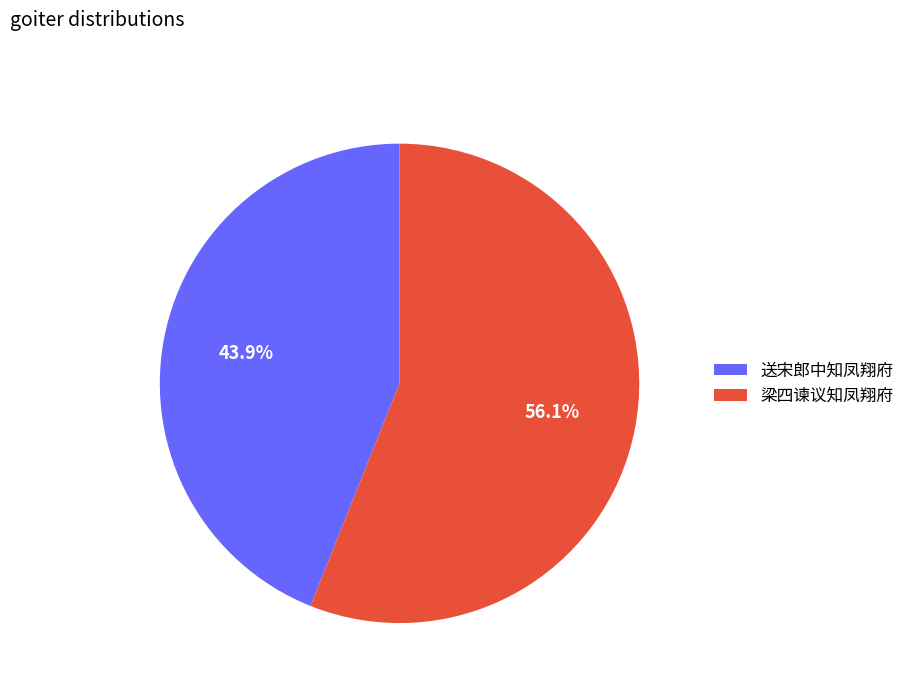

What is the total percentage of 送宋郎中知凤翔府 and 梁四谏议知凤翔府?

100.0%